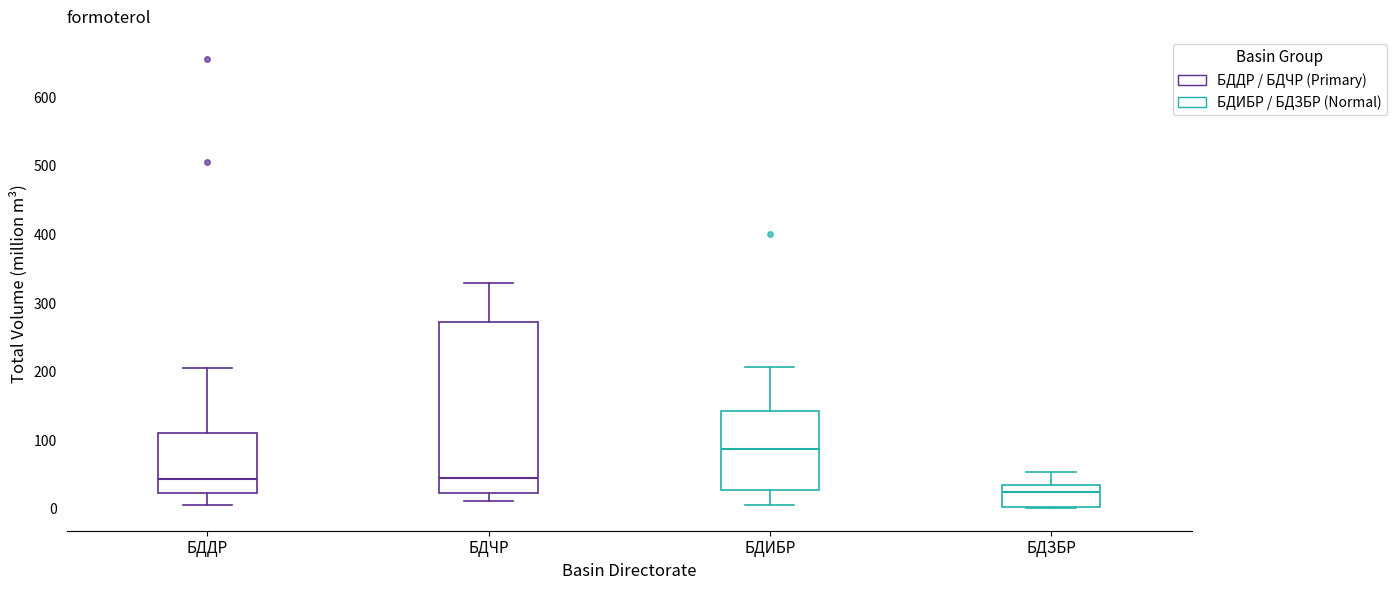

Reading left to right, transcribe this box plot: for each box, give where its median line is, the range the box spans, and where its two whiskers end, as read against the y-axis. The values are not printed on the chart, so give them approximately, as read against the axis.

БДДР: median 40, box 20 to 110, whiskers 10 to 210
БДЧР: median 50, box 20 to 270, whiskers 10 to 330
БДИБР: median 90, box 30 to 140, whiskers 10 to 210
БДЗБР: median 30, box 0 to 40, whiskers 0 to 50